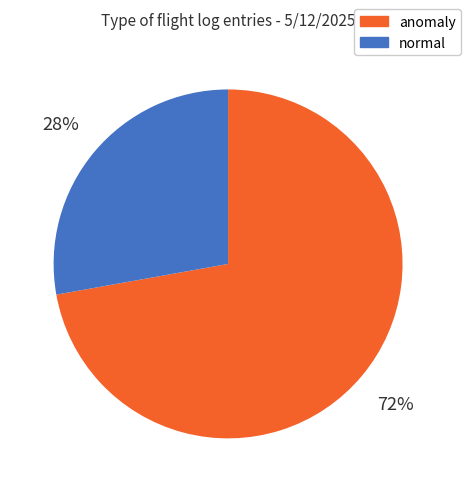

Which has a higher value, anomaly or normal?

anomaly